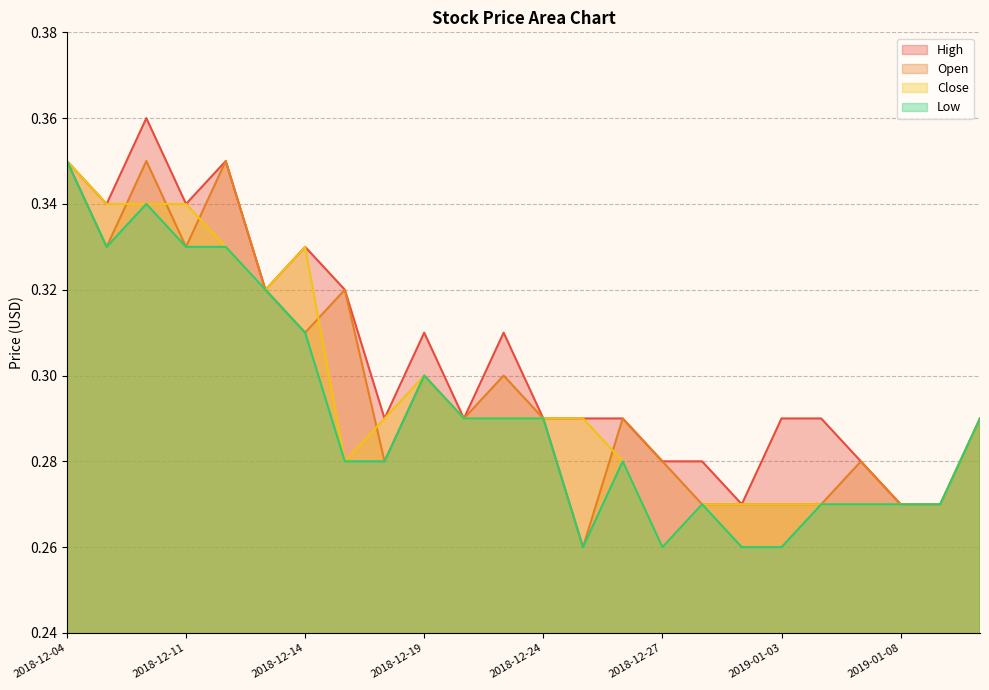

True or false: Open and Low cross at least once.

False